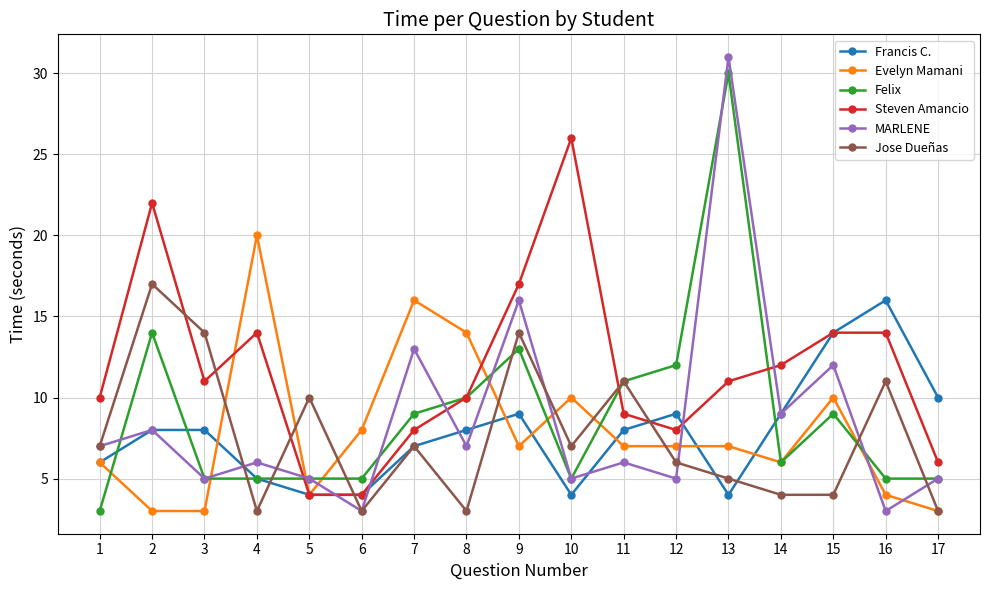

Read the Steven Amancio value at 15, to the nearest 5.

15